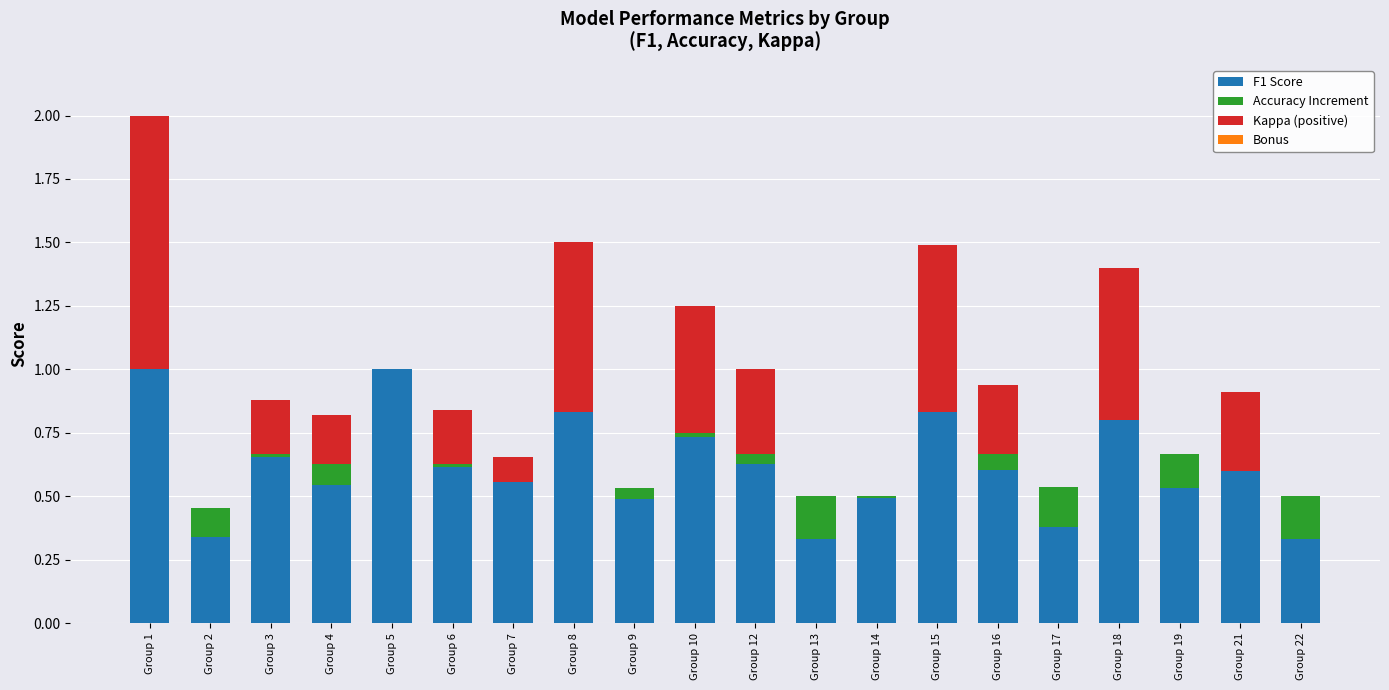

At which label does Accuracy Increment reach its peak?

Group 13